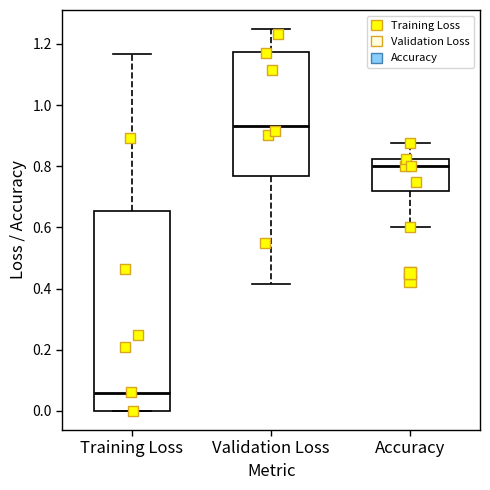

Reading left to right, transcribe this box plot: for each box, give where its median line is, the range the box spans, and where its two whiskers end, as read against the y-axis. The values are not printed on the chart, so give them approximately, as read against the axis.

Training Loss: median 0.06, box 0.00 to 0.66, whiskers 0.00 to 1.16
Validation Loss: median 0.94, box 0.76 to 1.18, whiskers 0.42 to 1.24
Accuracy: median 0.80, box 0.72 to 0.82, whiskers 0.60 to 0.88